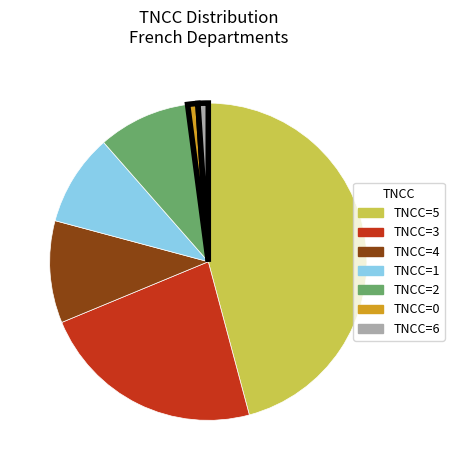

How many segments does this pie chart have?

7